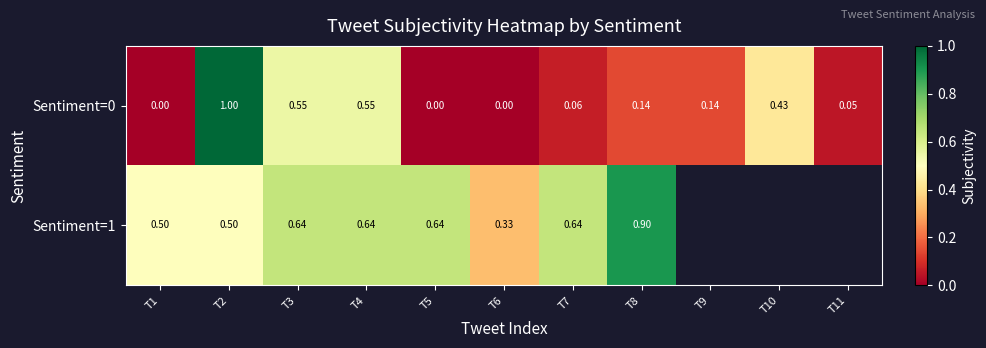

The Sentiment=0 series shows 1.0 at T2. True or false?

True